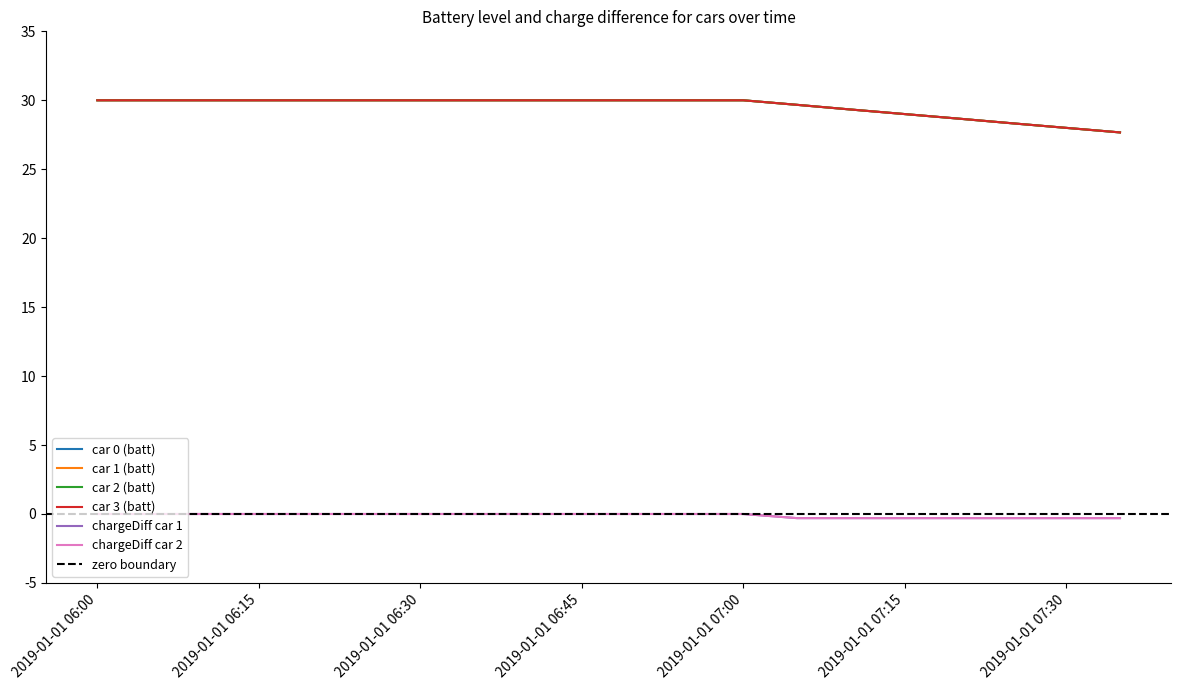

What position from the right is 2019-01-01 06:00?

20